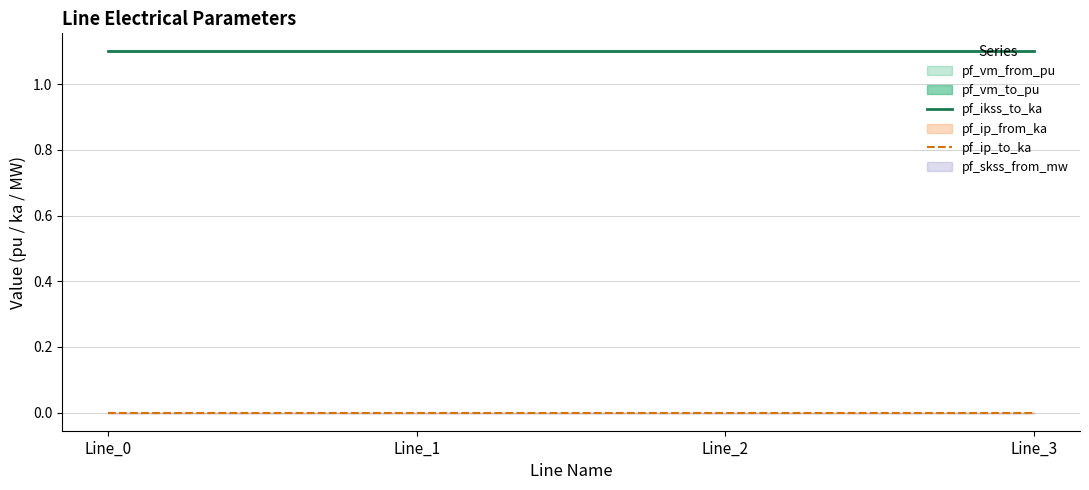

Reading left to right, extract all data points from this chart.

pf_ikss_to_ka: 1.1	1.1	1.1	1.1
pf_ip_to_ka: 0.0	0.0	0.0	0.0